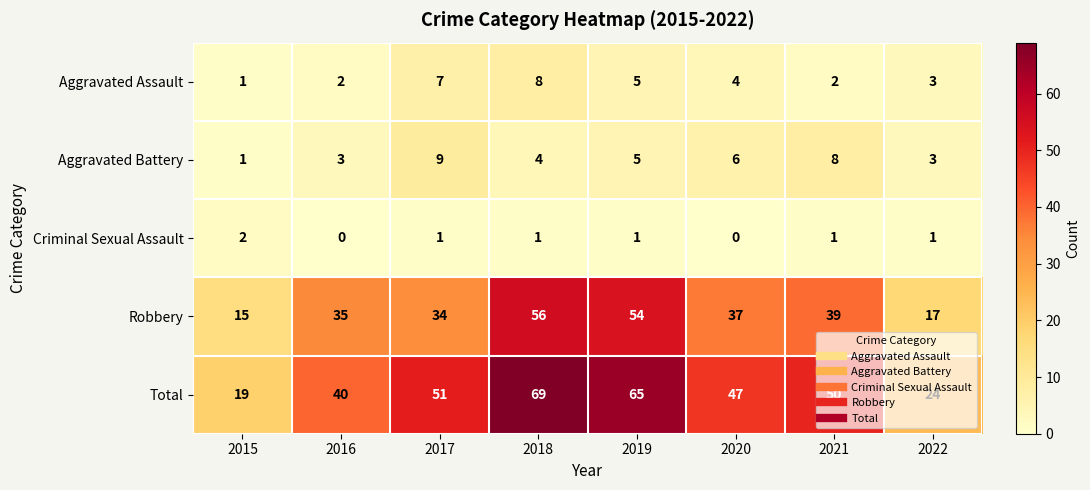

Between 2015 and 2016, which series saw the biggest shift?

Total